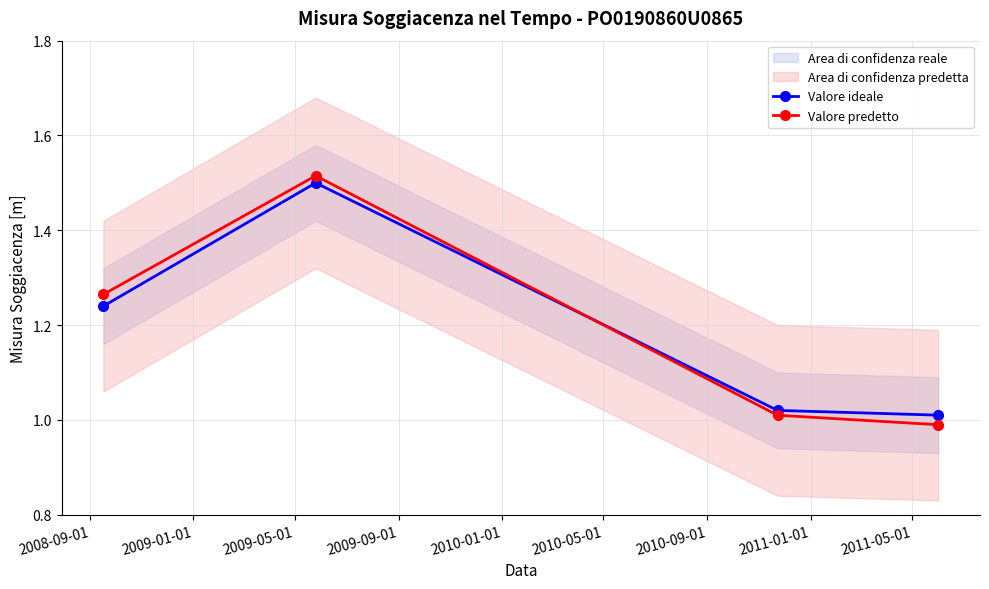

Does the chart display data point markers on the line(s)?

Yes